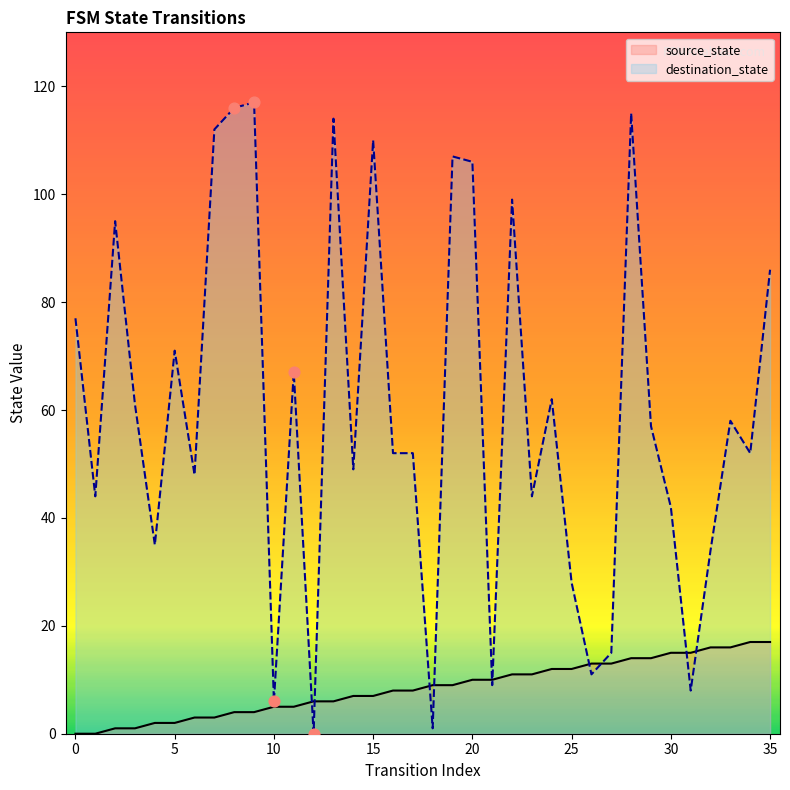

Is the value of destination_state at 20 greater than the value of source_state at 13?

Yes